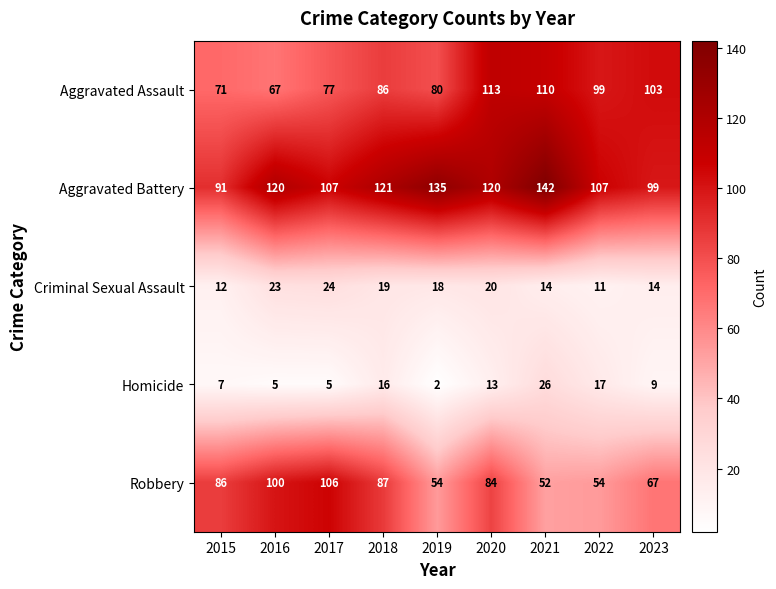

At 2019, list the series in order from largest to smallest.

Aggravated Battery, Aggravated Assault, Robbery, Criminal Sexual Assault, Homicide